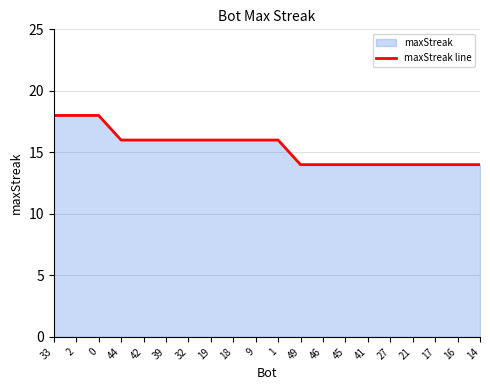

What is the difference between the second highest and second lowest values?

4